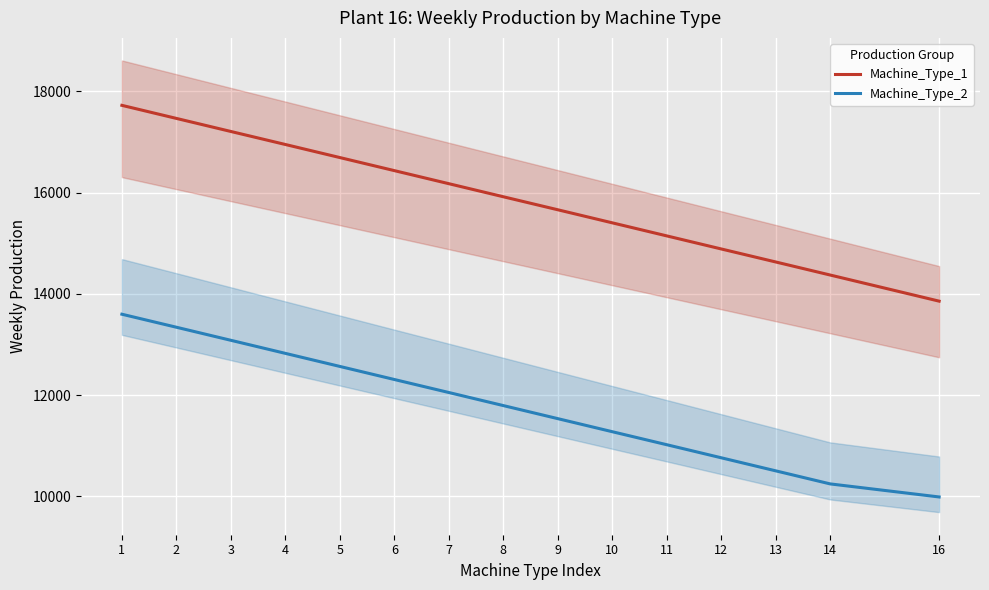

Between 2 and 7, which series saw the biggest shift?

Machine_Type_1